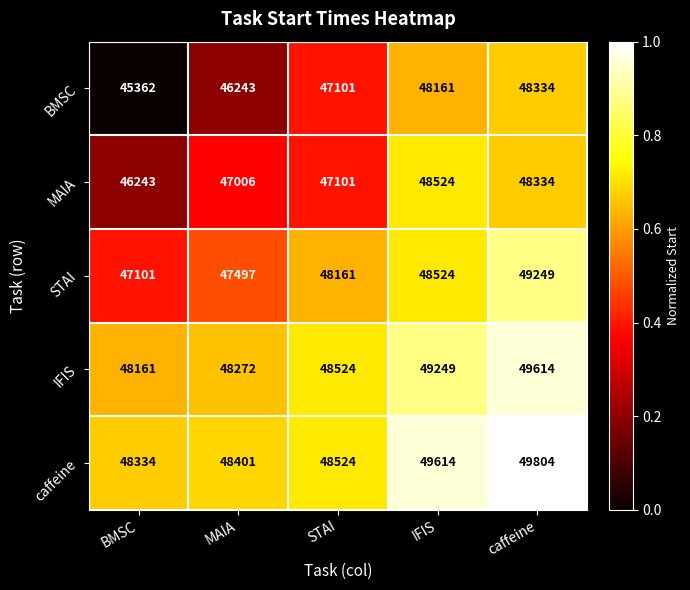

What is the difference between the maximum and minimum values in the BMSC series?

2972